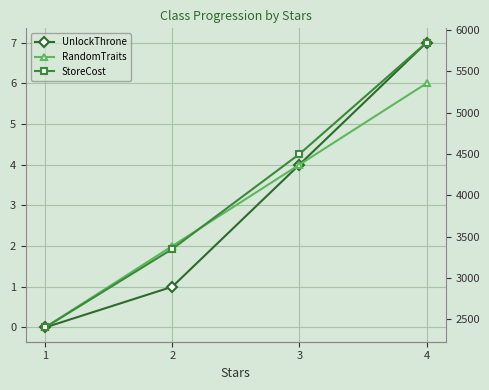

True or false: UnlockThrone and RandomTraits cross at least once.

False